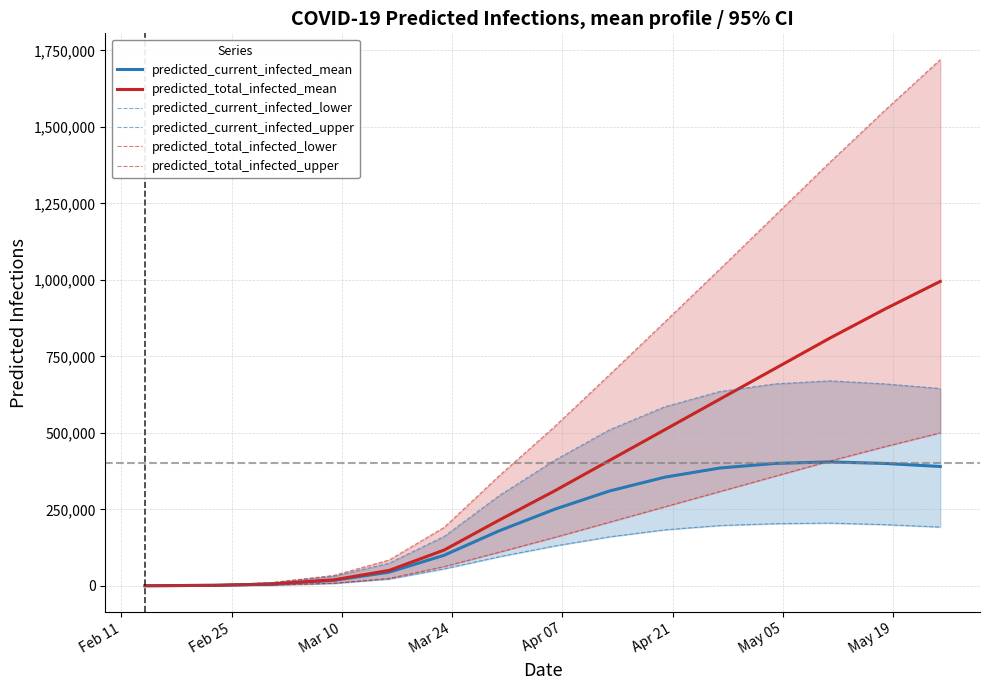

True or false: predicted_current_infected_upper and predicted_current_infected_lower intersect in this chart.

False